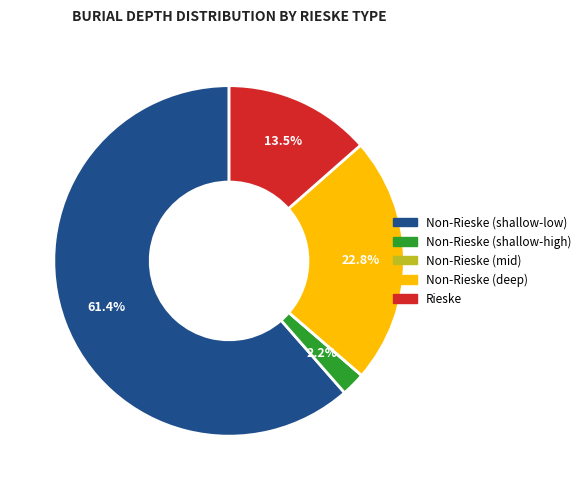

Is there a majority slice in this chart?

Yes